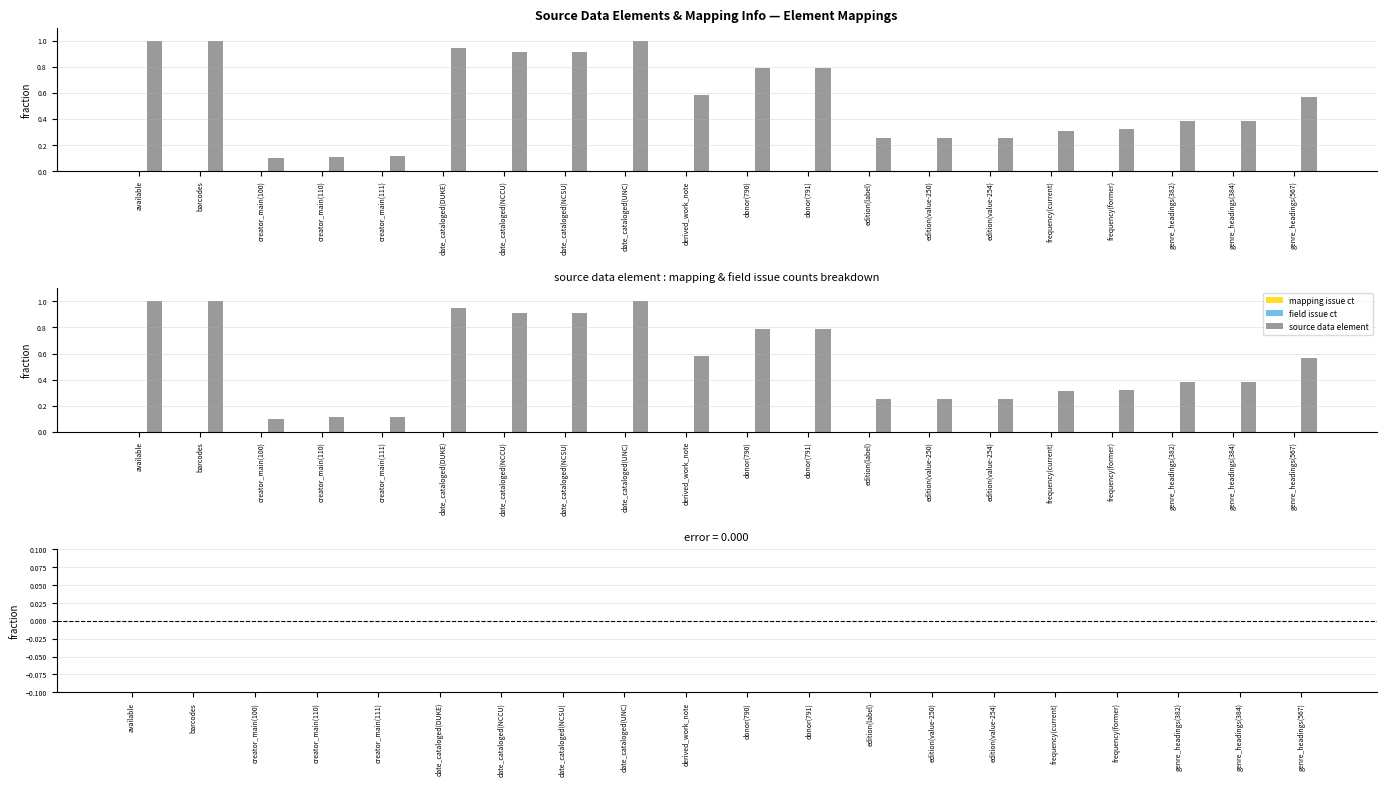

At how many categories does at least one series exceed 0?

20